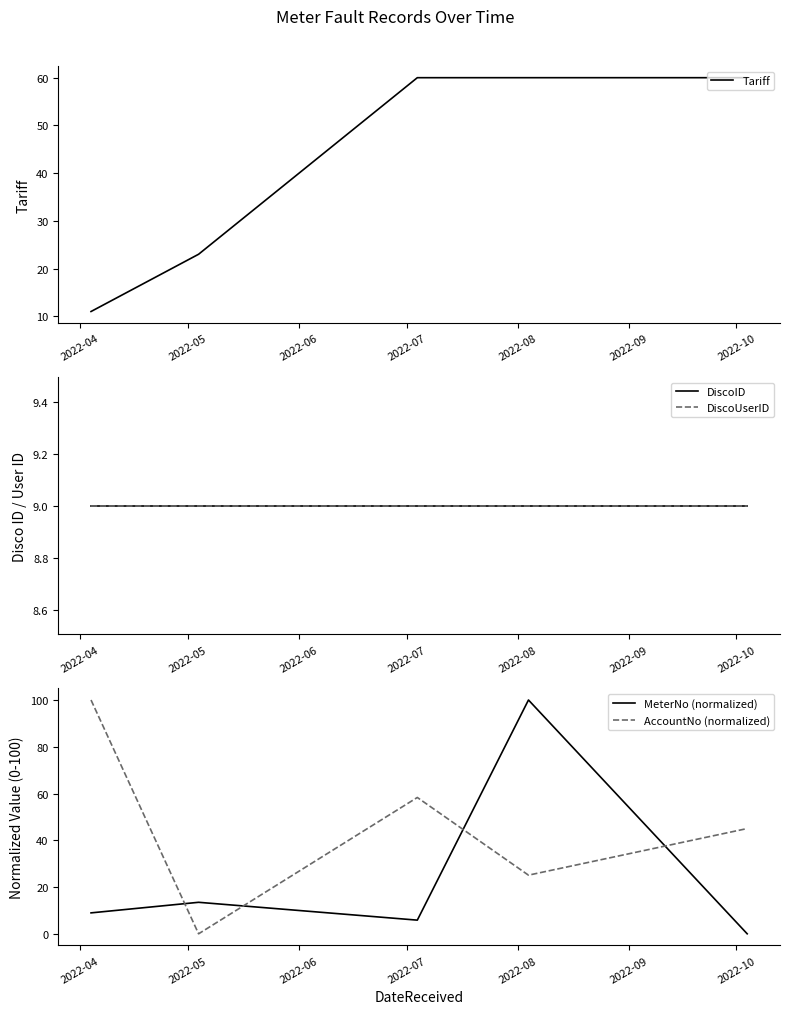

Reading left to right, what are all the values shown in this chart?

Tariff: 11.0	23.0	60.0	60.0	60.0
DiscoID: 9.0	9.0	9.0	9.0	9.0
DiscoUserID: 9.0	9.0	9.0	9.0	9.0
MeterNo (normalized): 9.0	13.5	5.8	100.0	0.0
AccountNo (normalized): 100.0	0.0	58.3	25.1	45.0